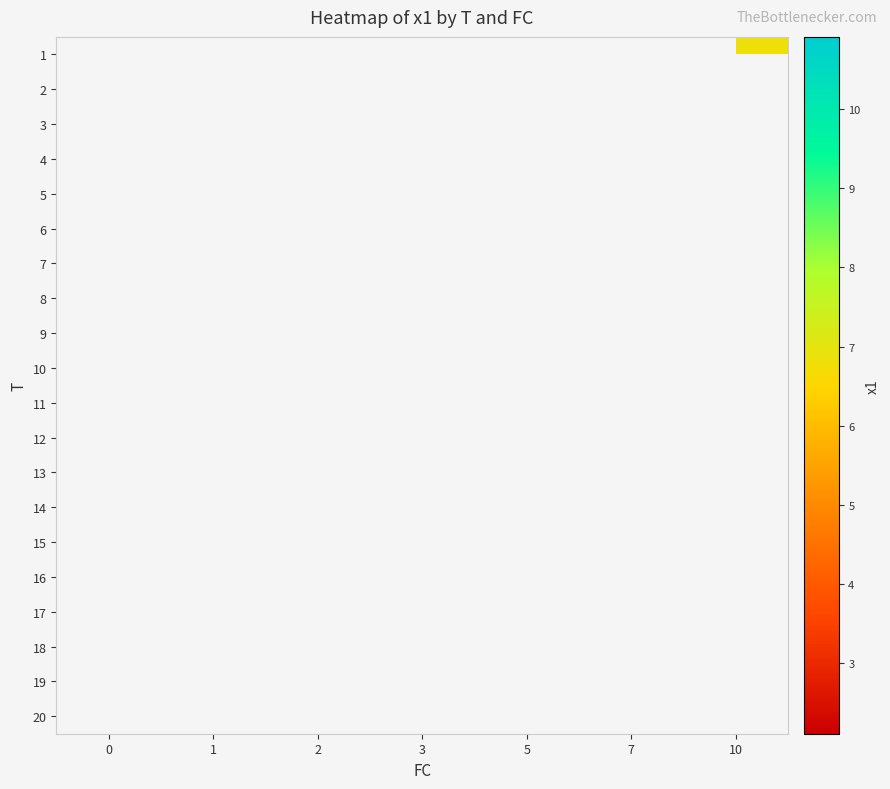

List the labels in order of 4 value, smallest first.

0, 1, 2, 3, 5, 7, 10